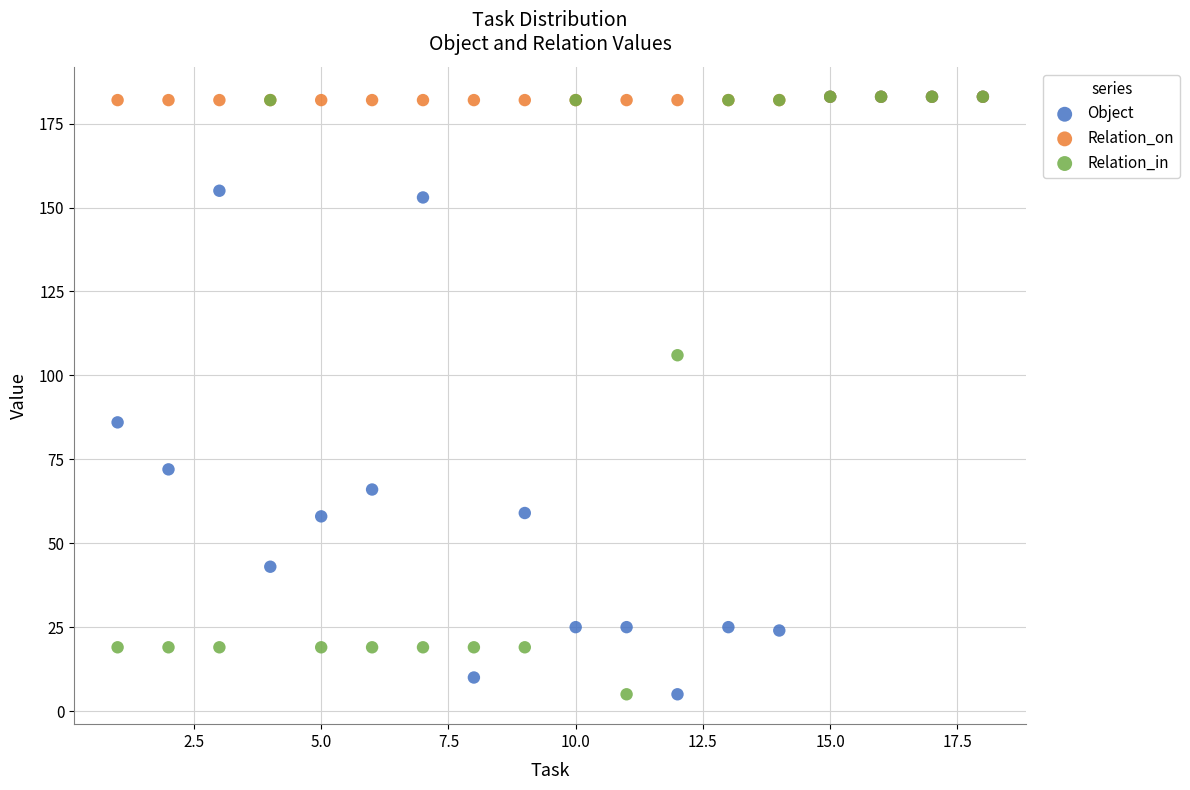

Across all series, what Y value is closest to 94?

86